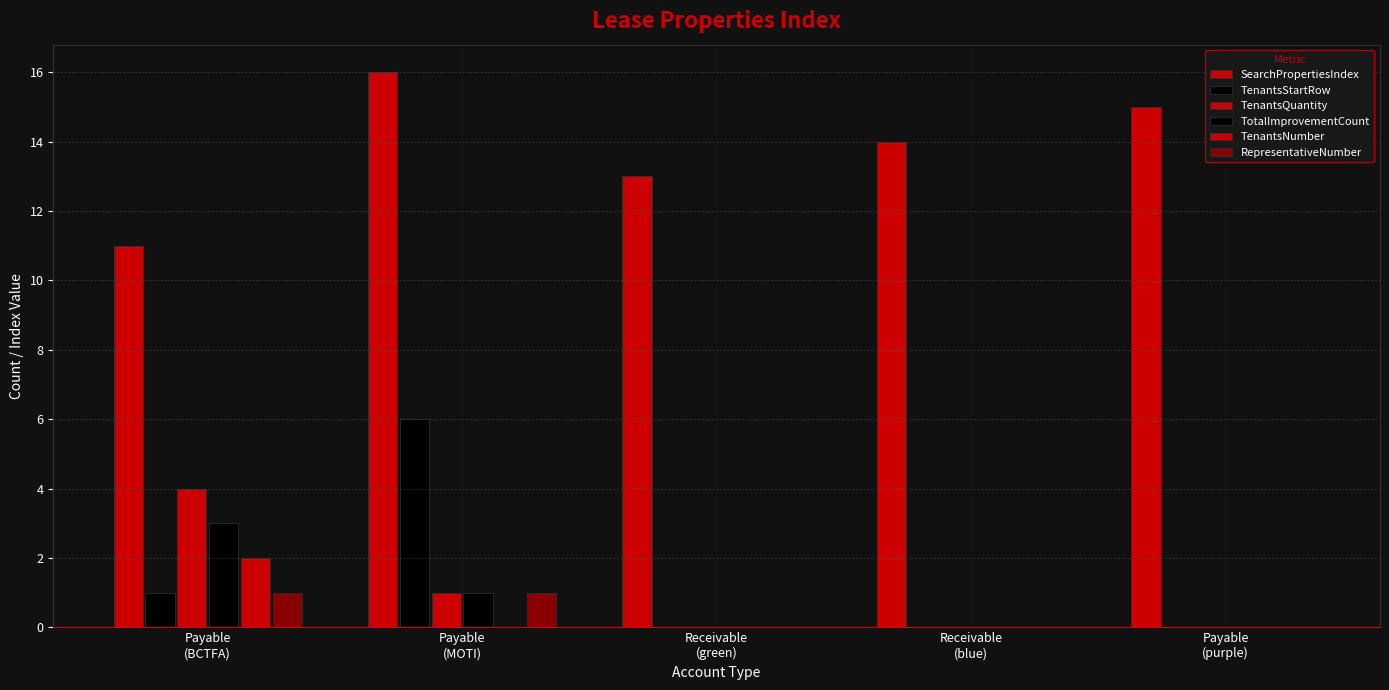

Are the bars horizontal?

No